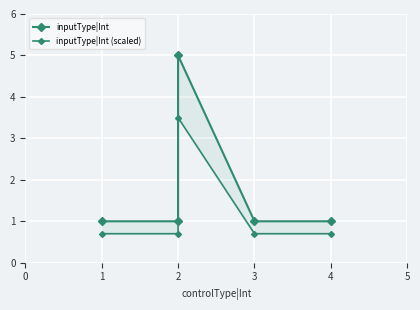

What is the minimum value for inputType|Int (scaled)?

0.7